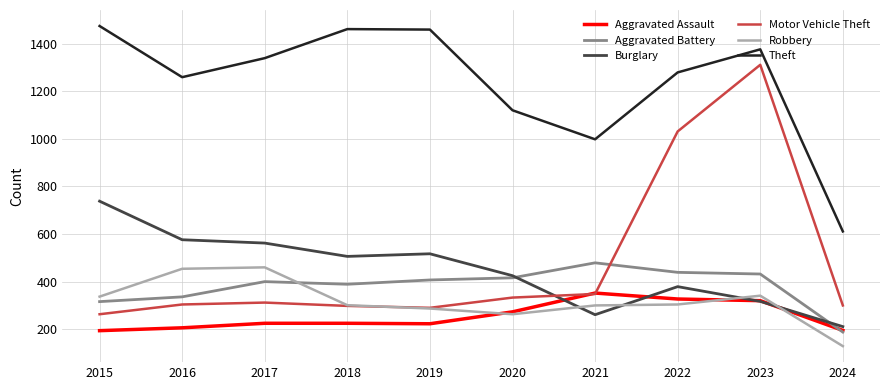

At which label is Motor Vehicle Theft closest to 787?

2022